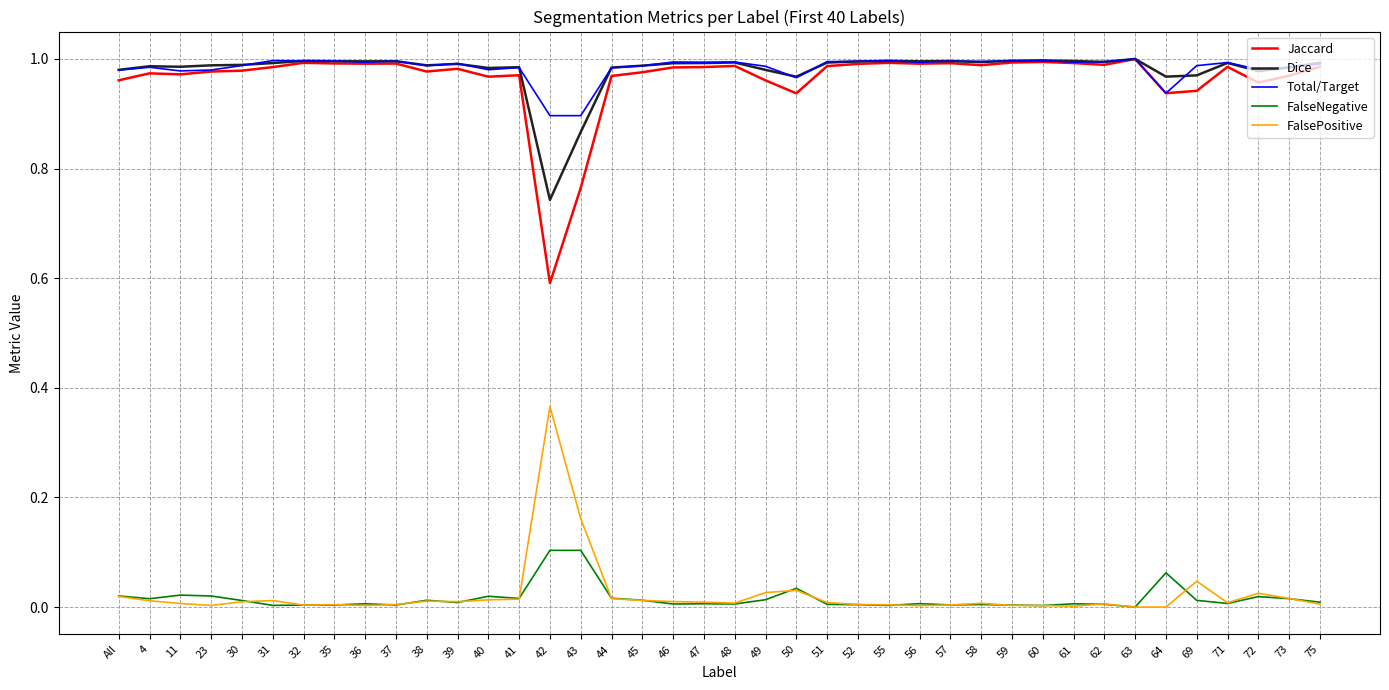

Which series has the largest range (max minus min)?

Jaccard